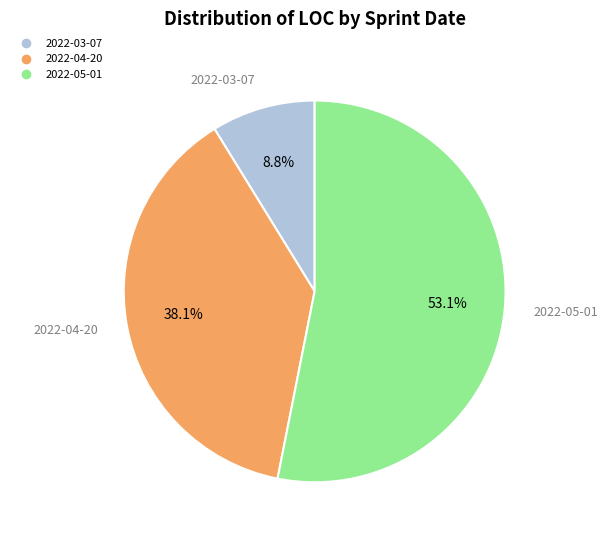

What percentage is NOT represented by 2022-04-20?

61.9%